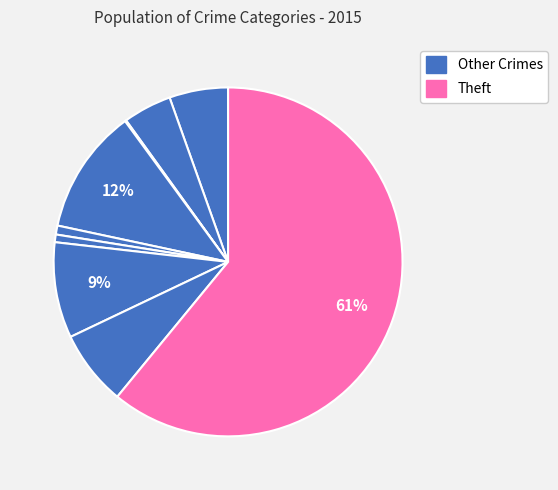

Count the number of slices in the pie.

9